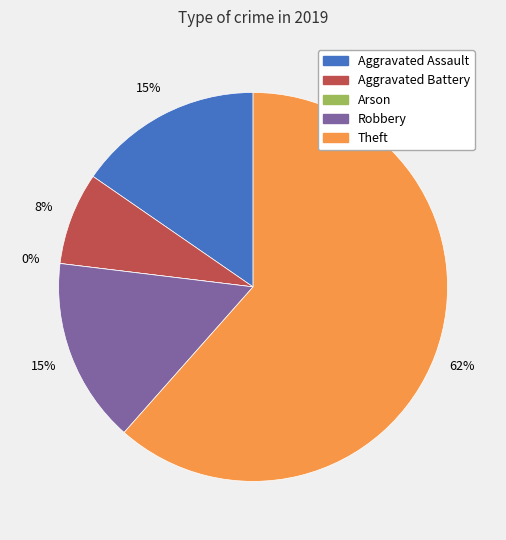

Is the sum of Arson and Robbery greater than half?

No